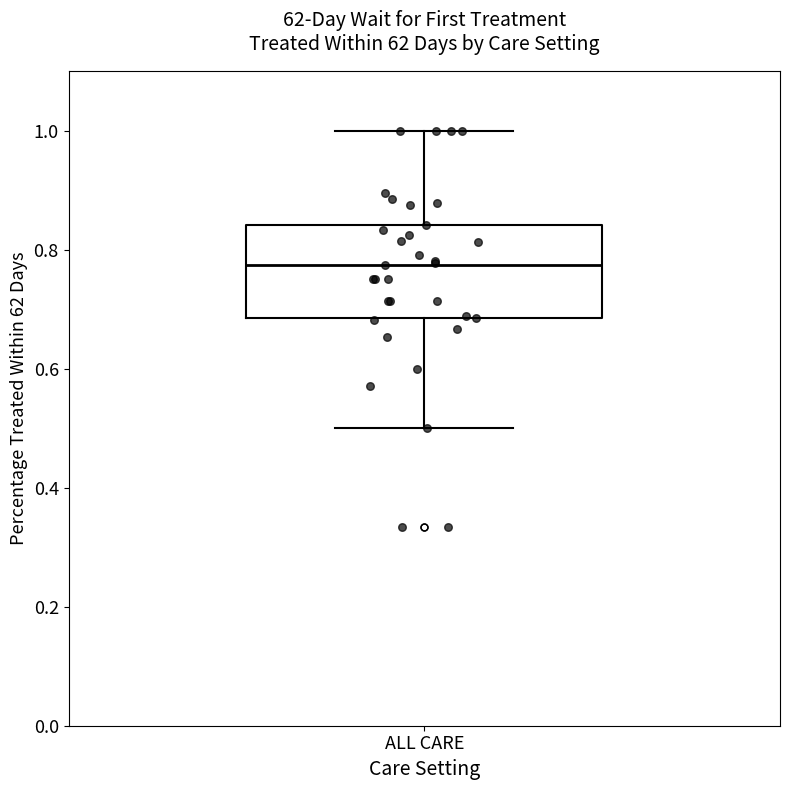

Where is the lower edge of the box for ALL CARE on the y-axis? The values are not printed on the chart, so give them approximately, as read against the axis.

0.68